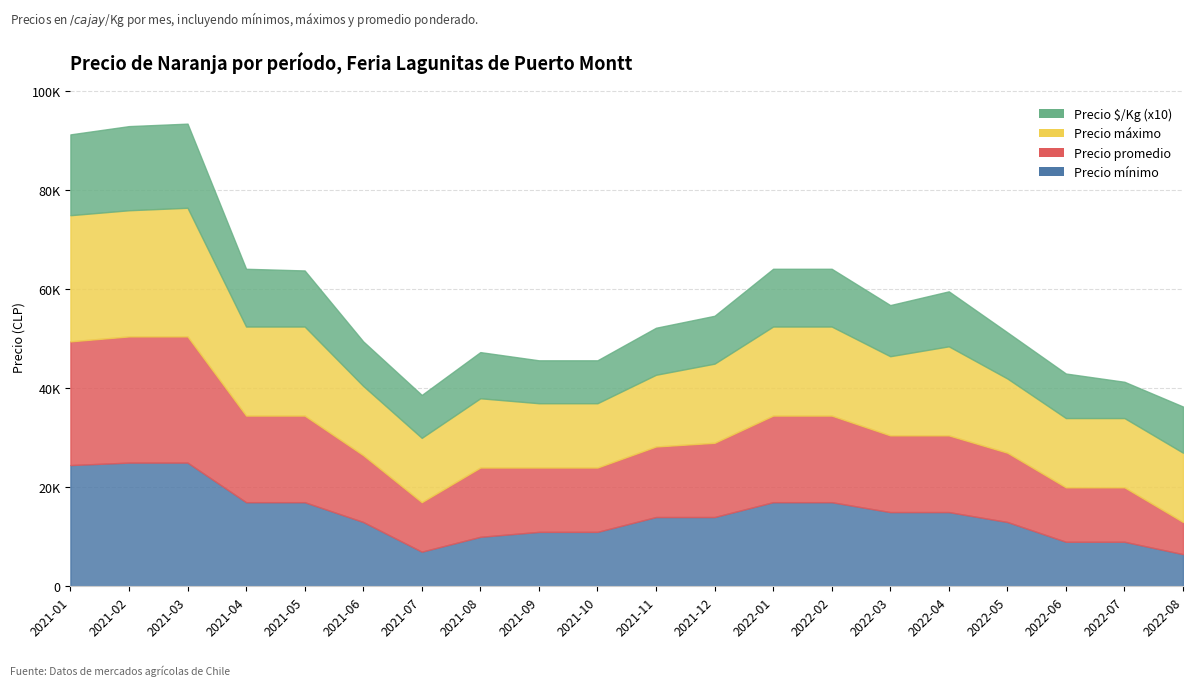

What is the label of the 14th point from the left?

2022-02